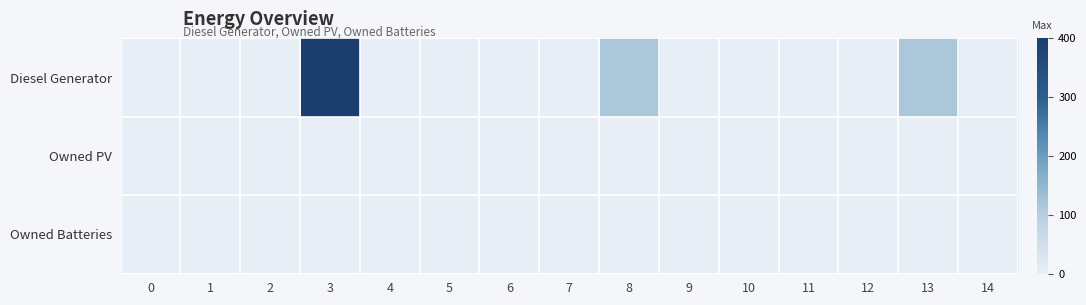

What is the maximum value shown in the chart?

400